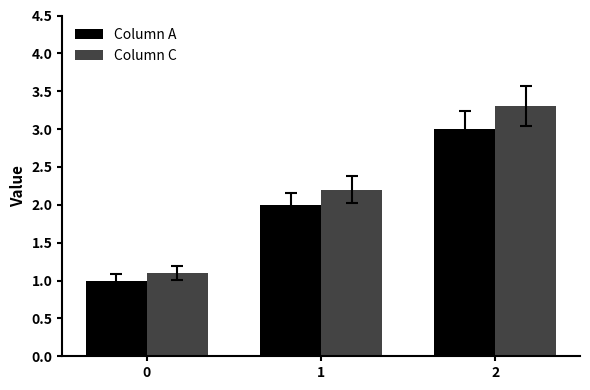

Which series has the largest range (max minus min)?

Column C